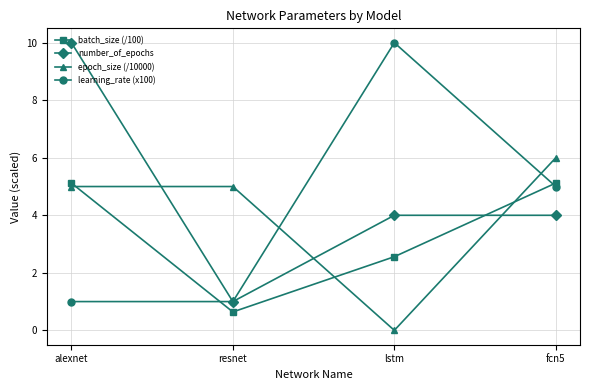

True or false: number_of_epochs and batch_size (/100) intersect in this chart.

True